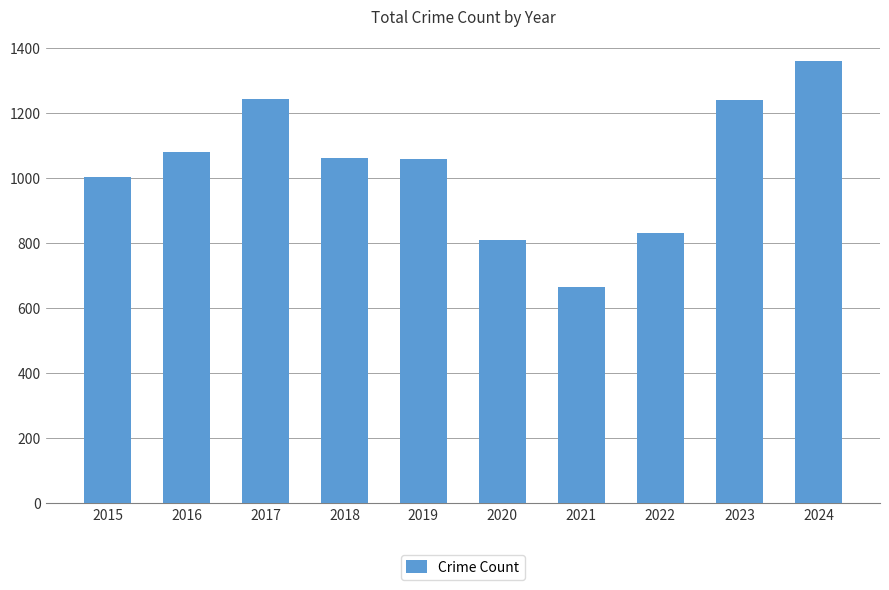

The value at 2023 is 1240. True or false?

True